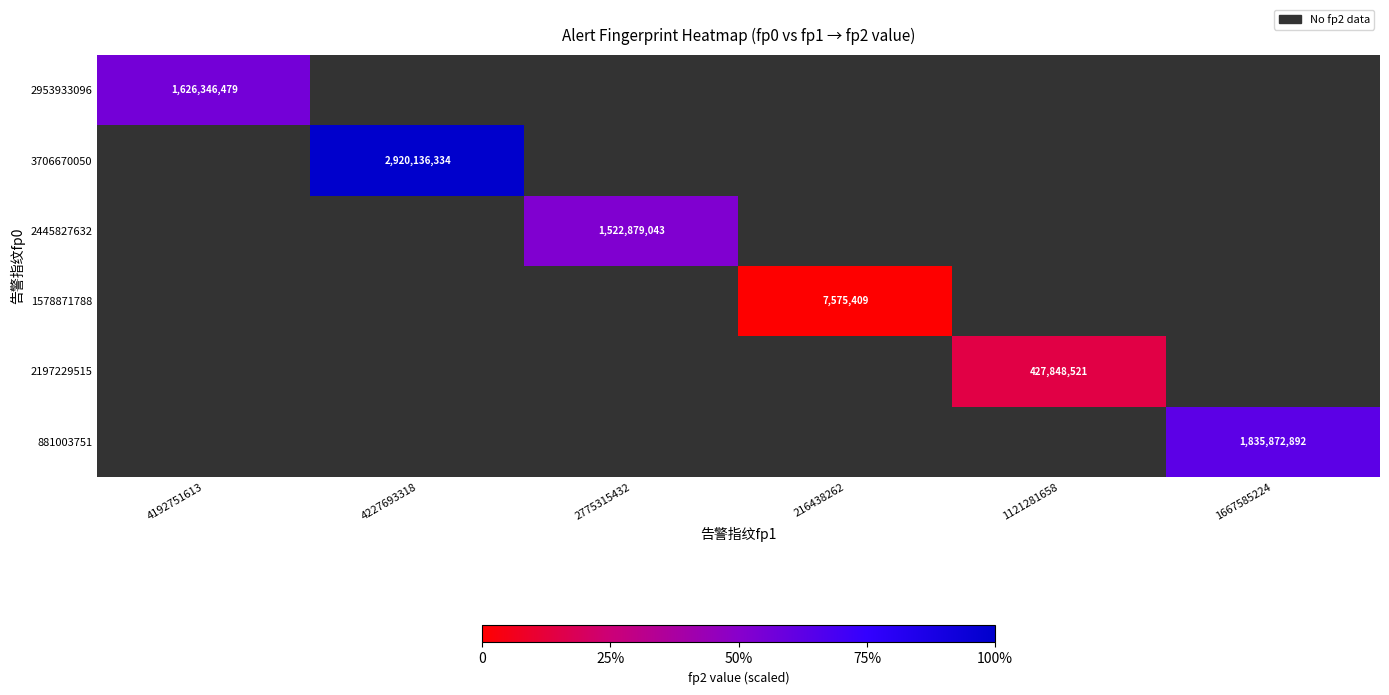

The 1578871788 series shows 3016183 at 216438262. True or false?

False